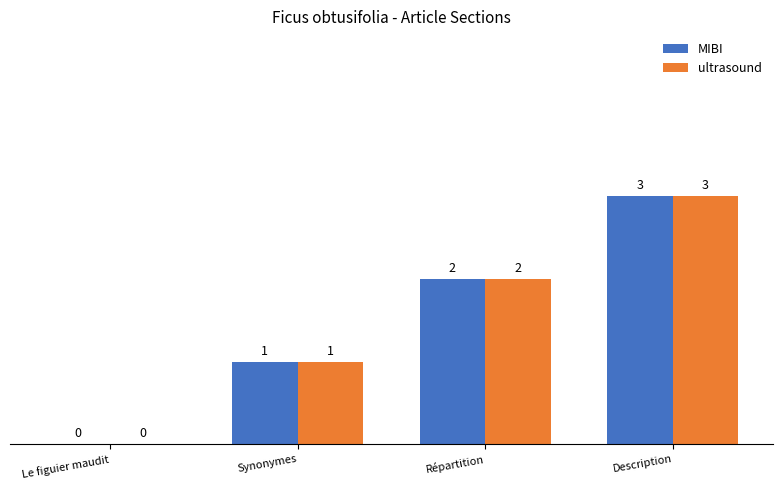

What is the difference between the MIBI values at Description and Le figuier maudit?

3